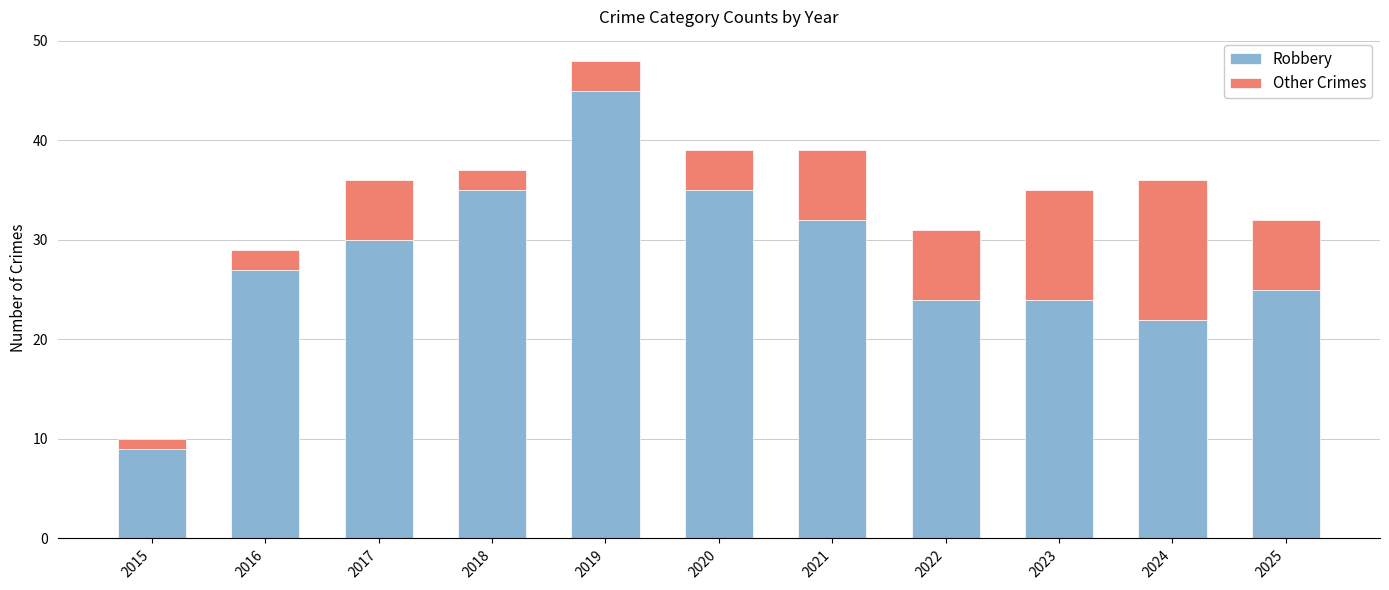

How many bars are there in total?

11